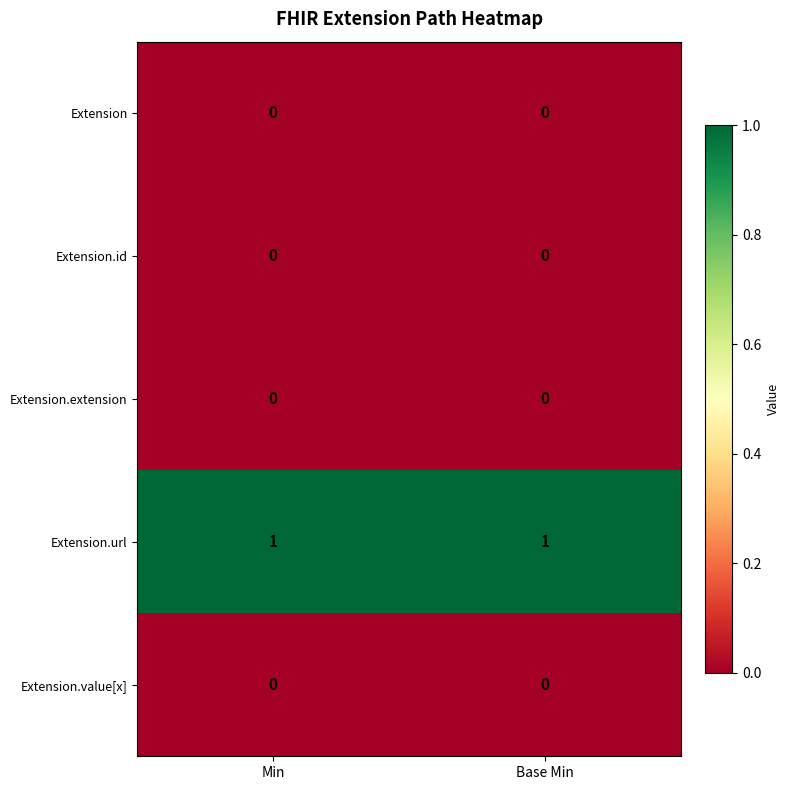

Count the number of categories in the chart.

2